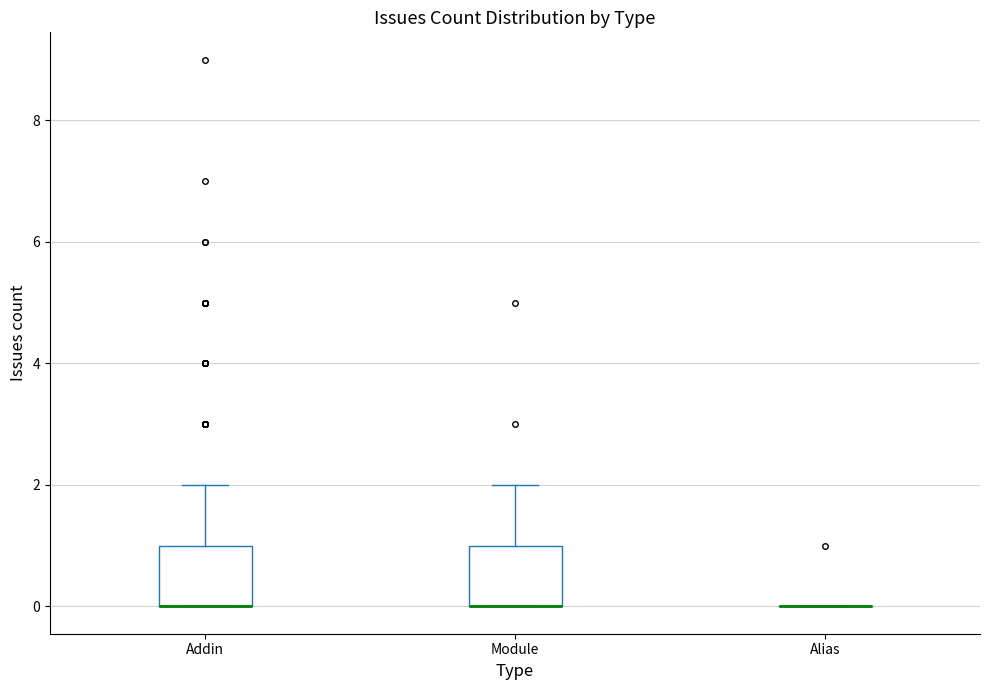

Reading left to right, read every box against the y-axis: the position of its median line, the range the box covers, and the ends of its whiskers. The values are not printed on the chart, so give them approximately, as read against the axis.

Addin: median 0 (drawn on the box's lower edge), box 0 to 1, whiskers 0 to 2
Module: median 0 (drawn on the box's lower edge), box 0 to 1, whiskers 0 to 2
Alias: box collapsed to a line at 0, whiskers 0 to 0